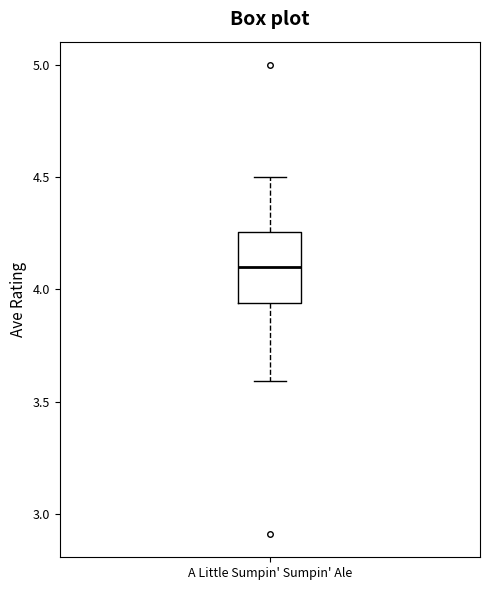

Read this box plot against the y-axis: the position of the median line, the range covered by the box, and the ends of both whiskers. The values are not printed on the chart, so give them approximately, as read against the axis.

median 4.10, box 3.95 to 4.25, whiskers 3.60 to 4.50